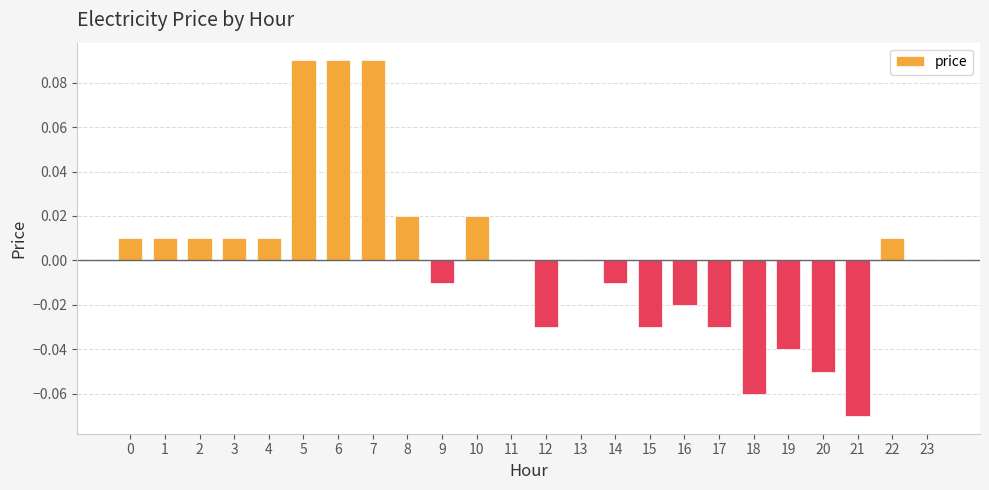

Which has a higher value, 21 or 11?

11